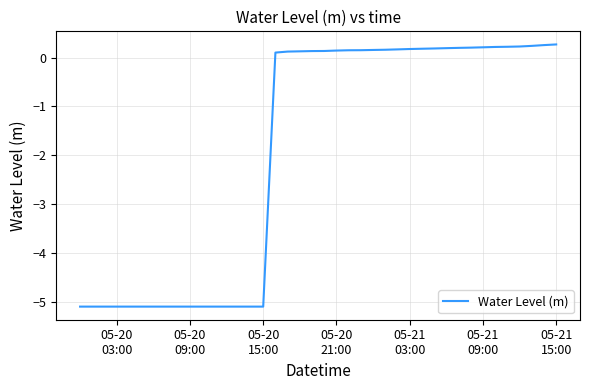

Is this an area chart (filled region under the line)?

No